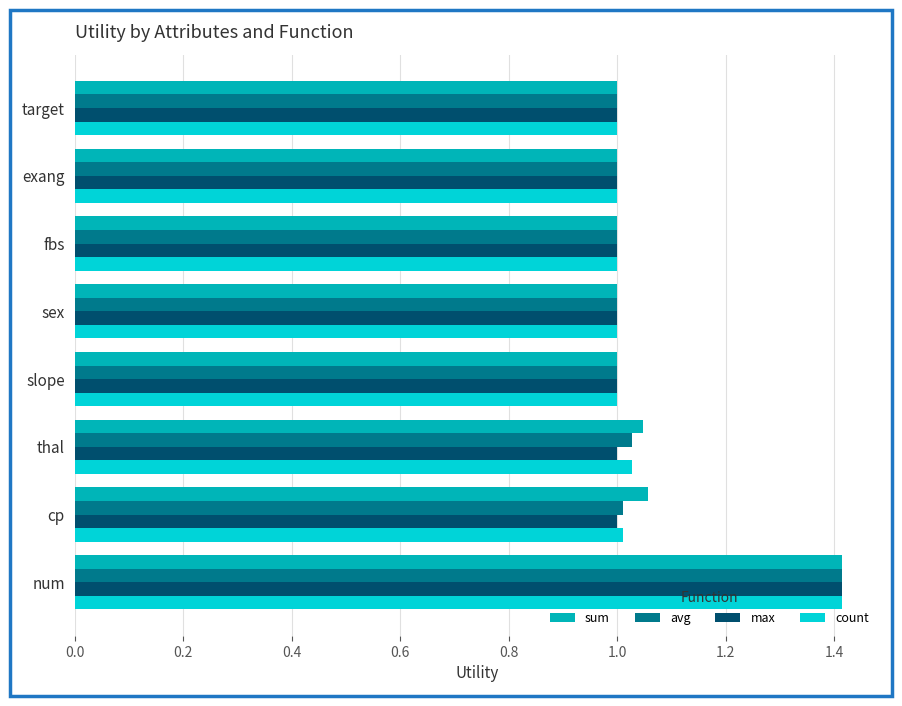

The sum series shows 1.0 at thal. True or false?

True